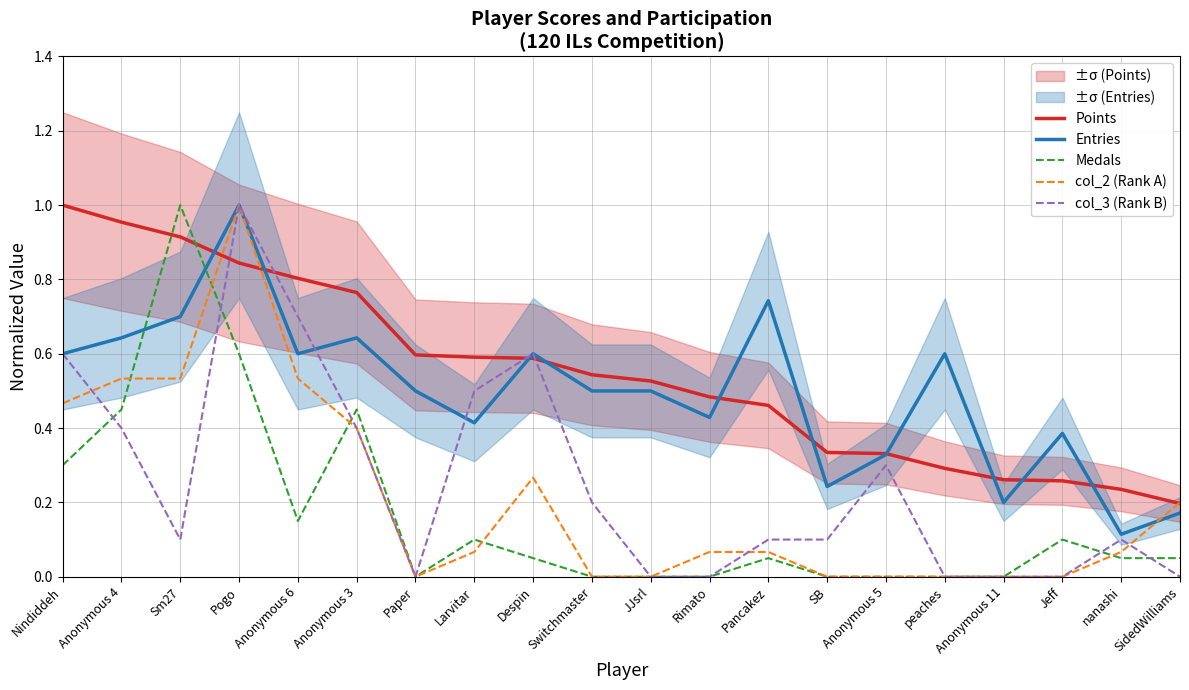

What is the value of the col_3 (Rank B) point at the 5th from the left?

0.7